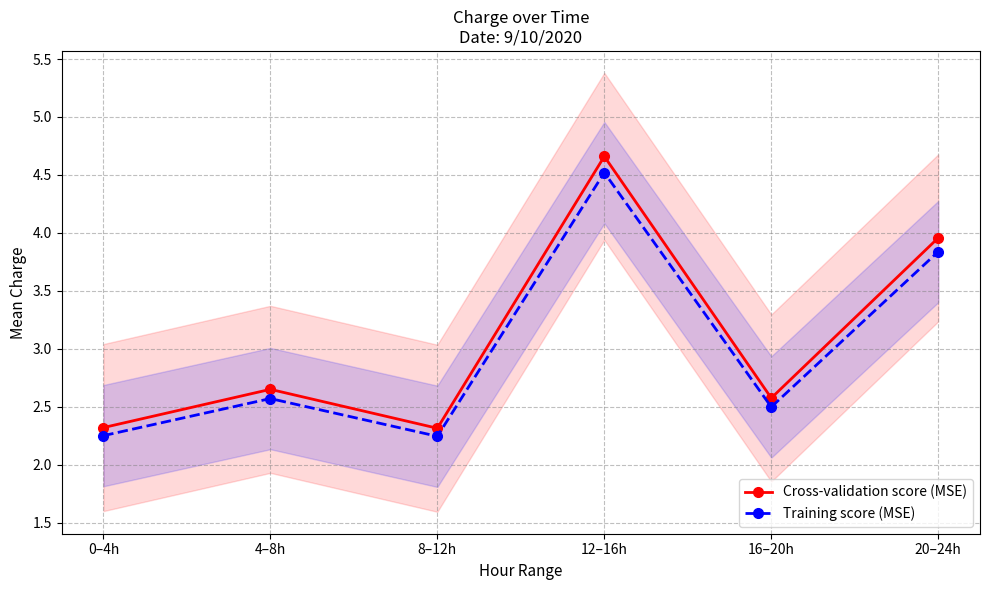

Is the value of Training score (MSE) at 12–16h greater than the value of Cross-validation score (MSE) at 8–12h?

Yes